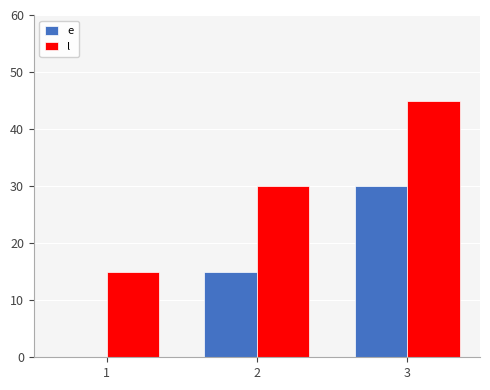

What is the total value across all series at 1?

15